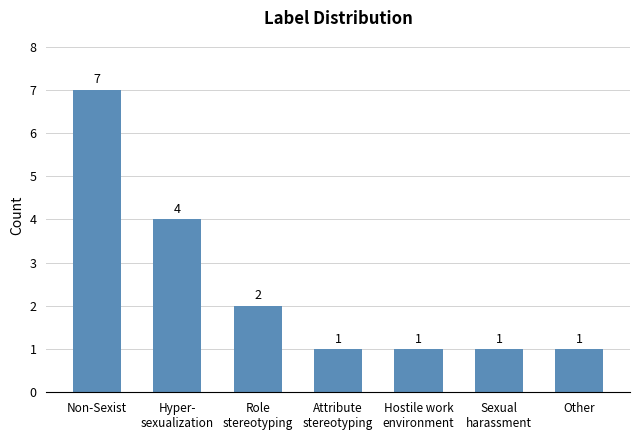

What value does the data have at Attribute
stereotyping?

1